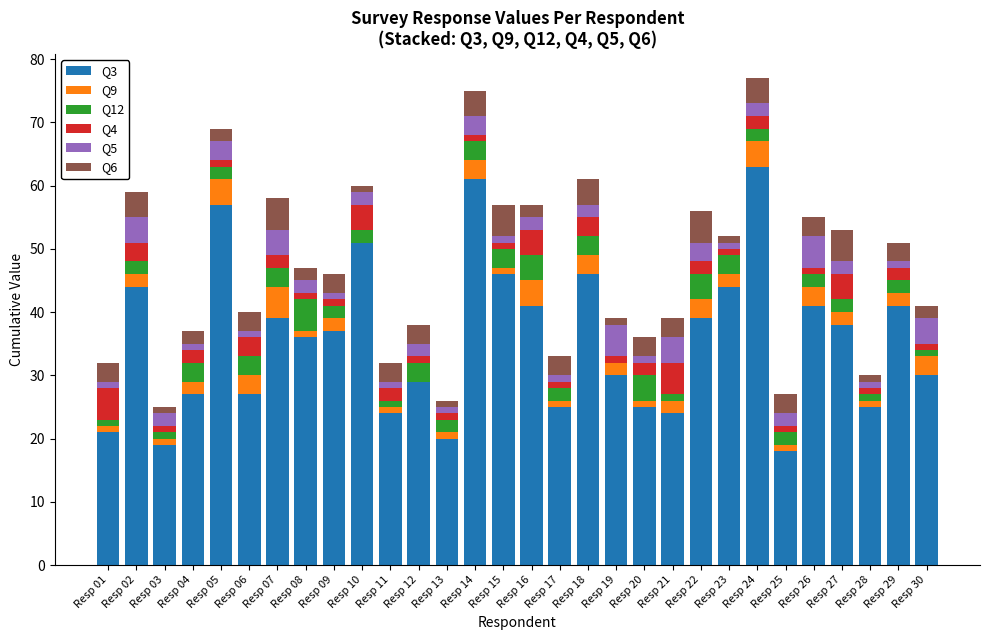

Count the number of categories in the chart.

30